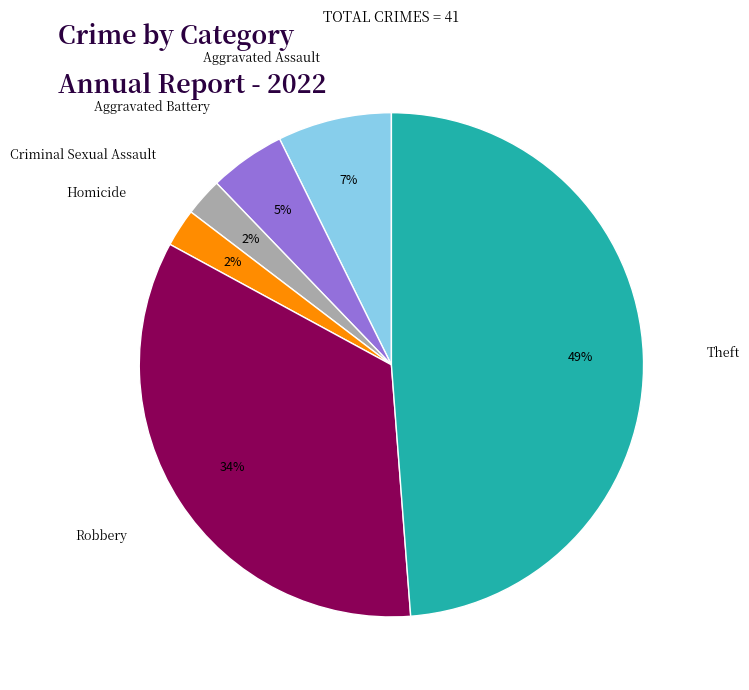

To the nearest percent, what is the average slice percentage?

17%